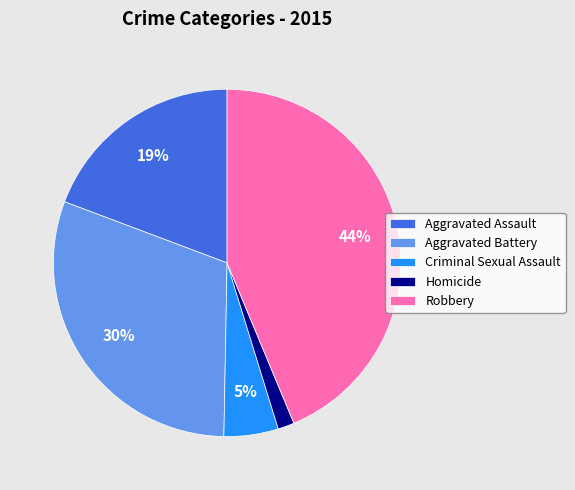

What percentage is the Robbery slice, to the nearest percent?

44%